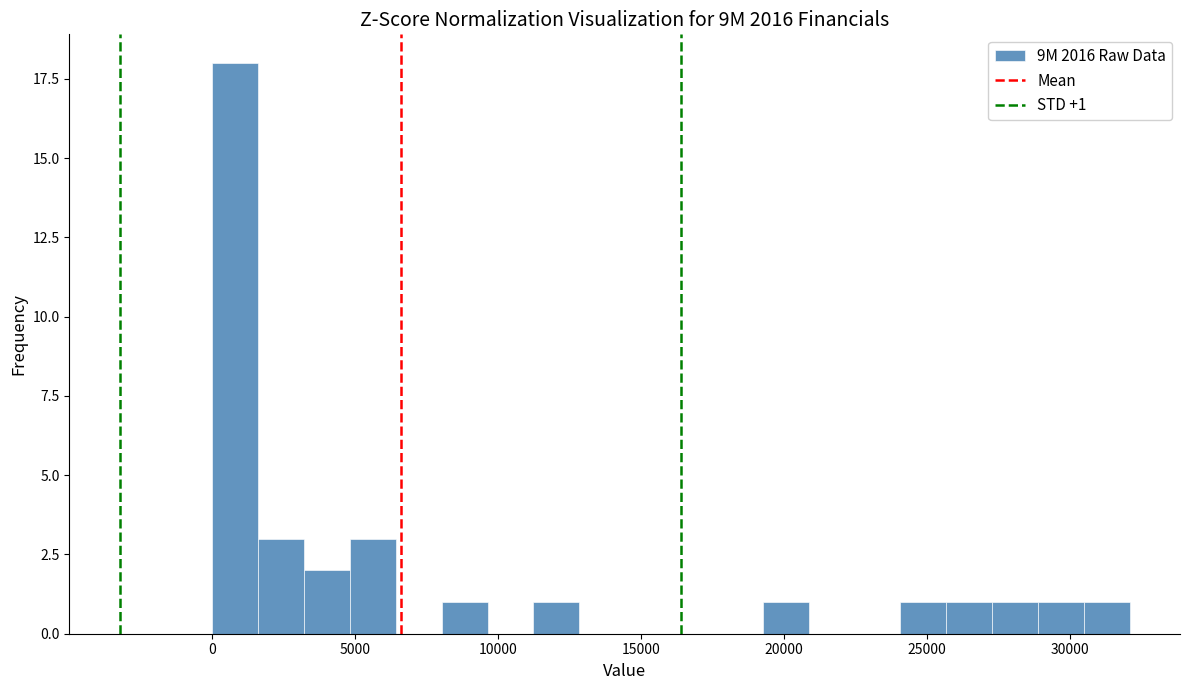

Read against the x-axis, roughly where is the centre of the tallest bar?

1000